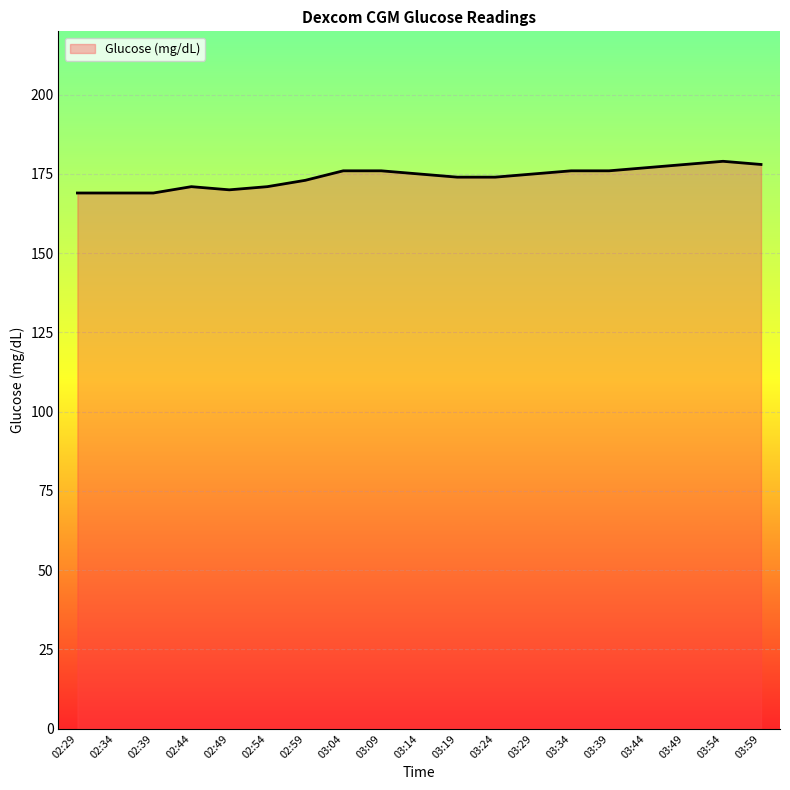

What is the difference between the values at 03:59 and 03:54?

1